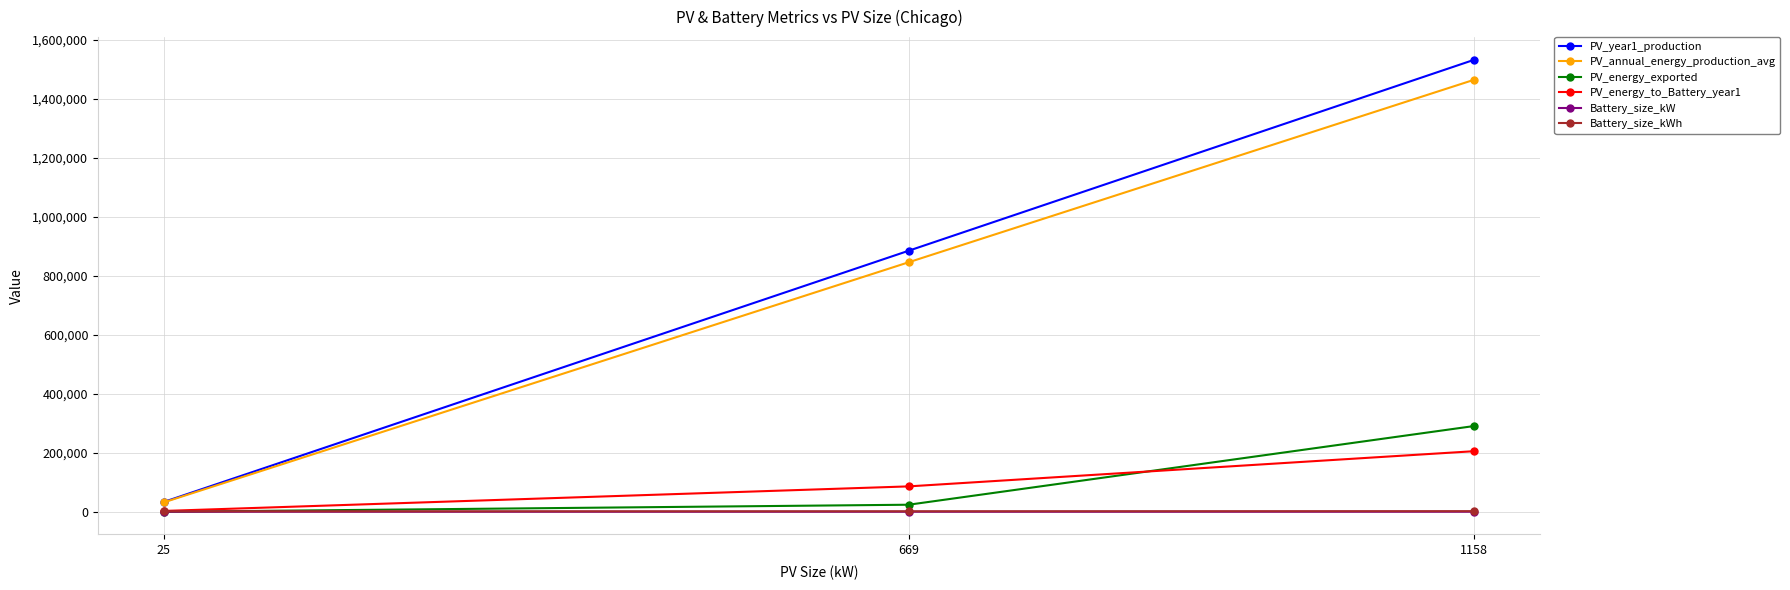

How many distinct data groups are displayed?

6